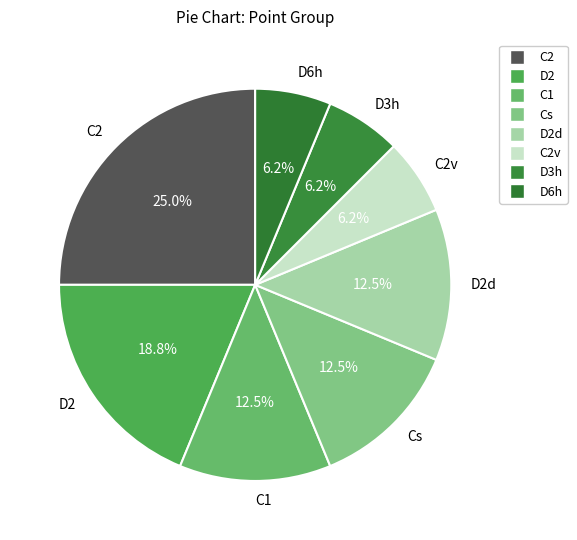

Is the sum of Cs and C2v greater than half?

No